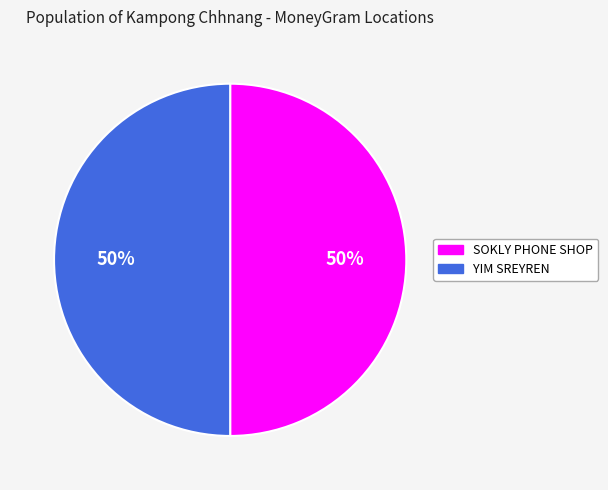

What percentage is the SOKLY PHONE SHOP slice, to the nearest percent?

50%